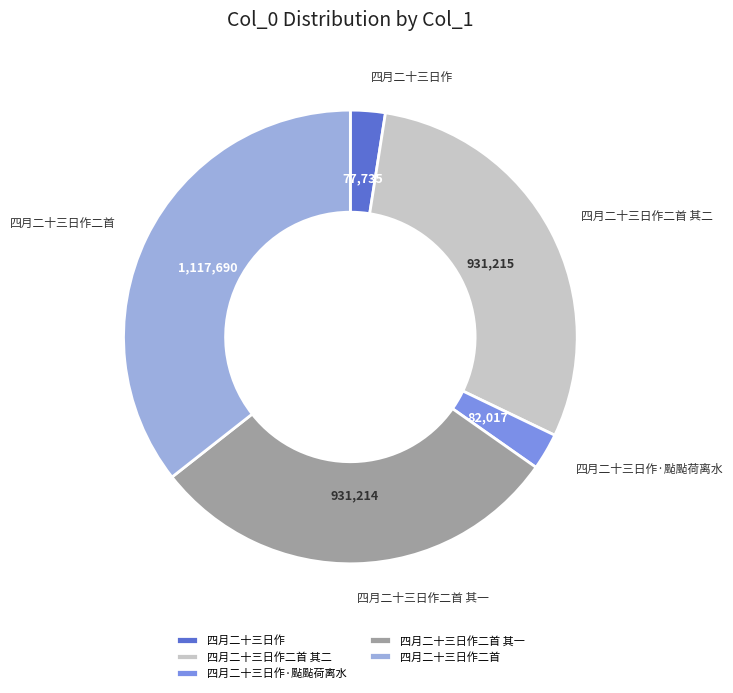

Is it true that 四月二十三日作二首 其一 is 30% of the pie?

True